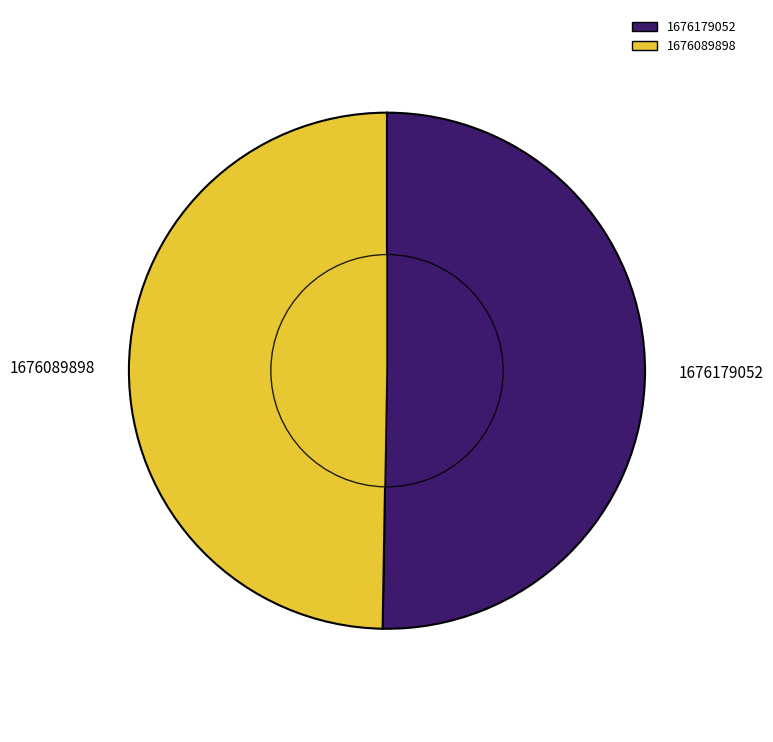

To the nearest percent, what percentage of the pie is 1676179052?

50%